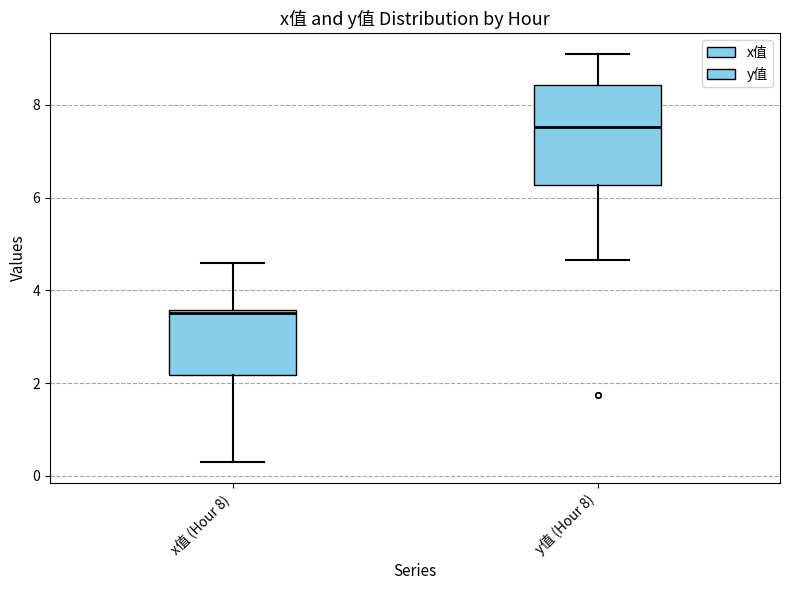

Which box has the highest median line?

y值 (Hour 8)